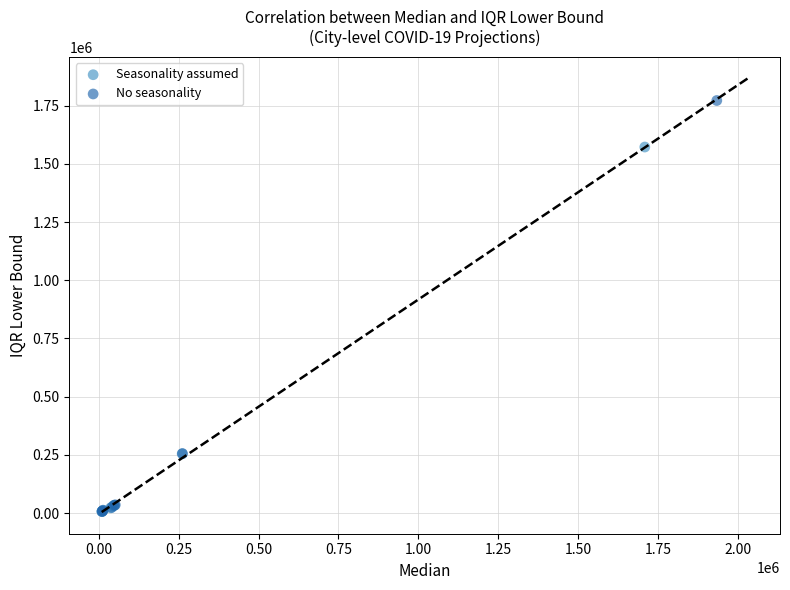

What are all the series names shown in the legend?

Seasonality assumed, No seasonality